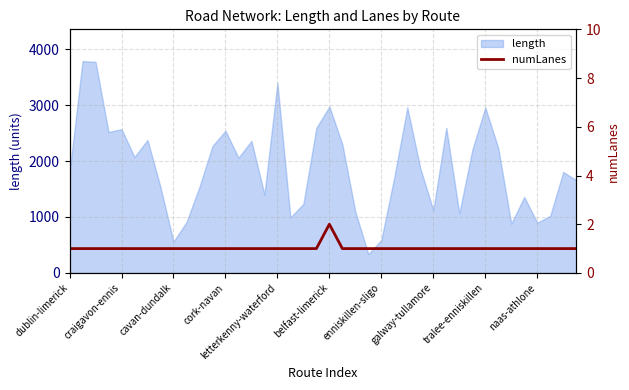

Read the length value at cork-navan.

2541.6